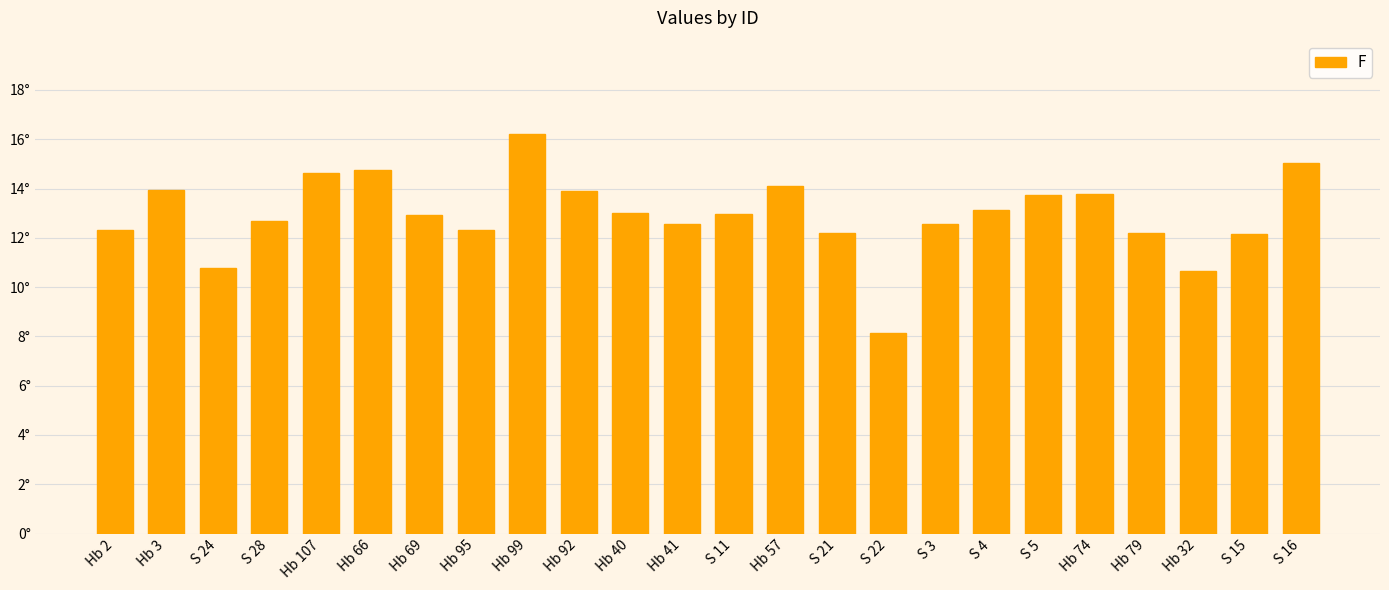

Does the chart contain stacked bars?

No